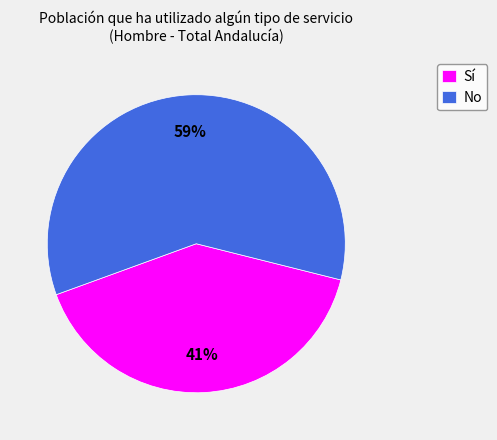

To the nearest percent, what is the average slice percentage?

50%